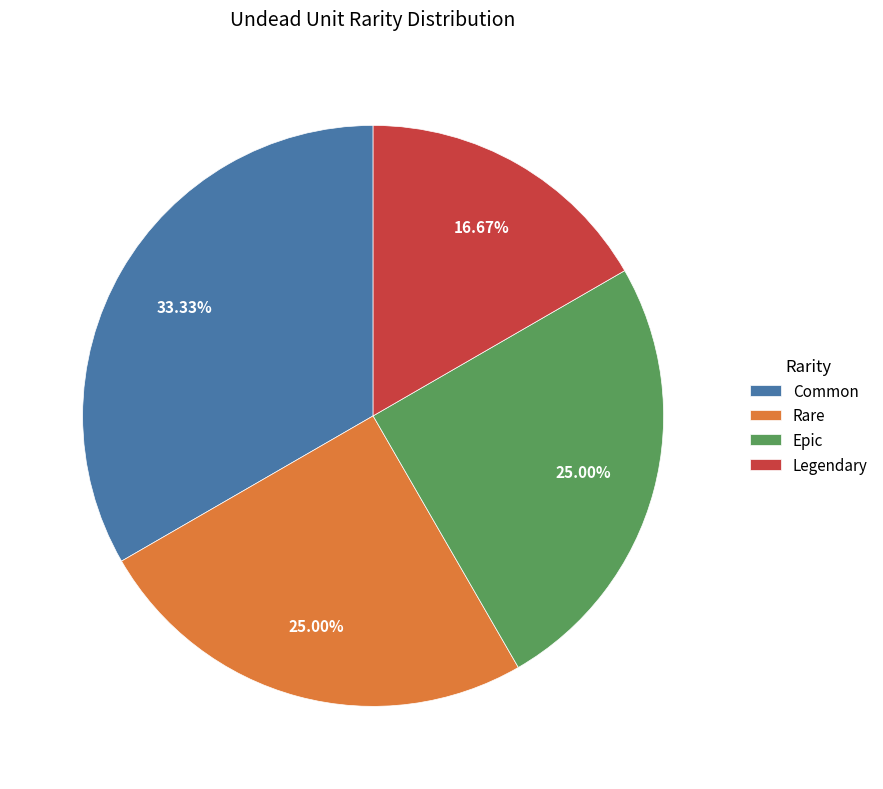

Approximately how many times larger is the value at Legendary compared to Epic?

0.7